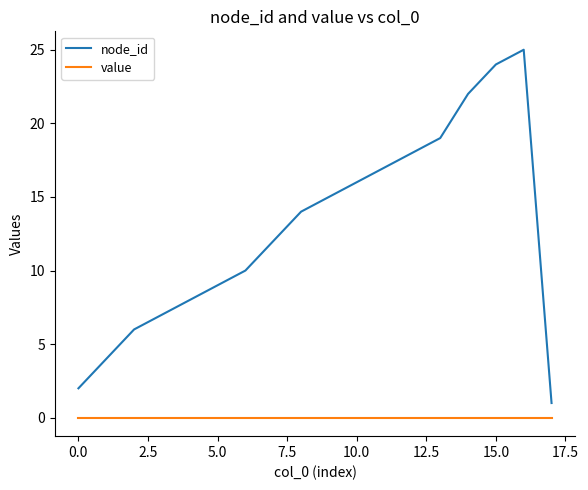

Which series has the largest total across all categories?

node_id